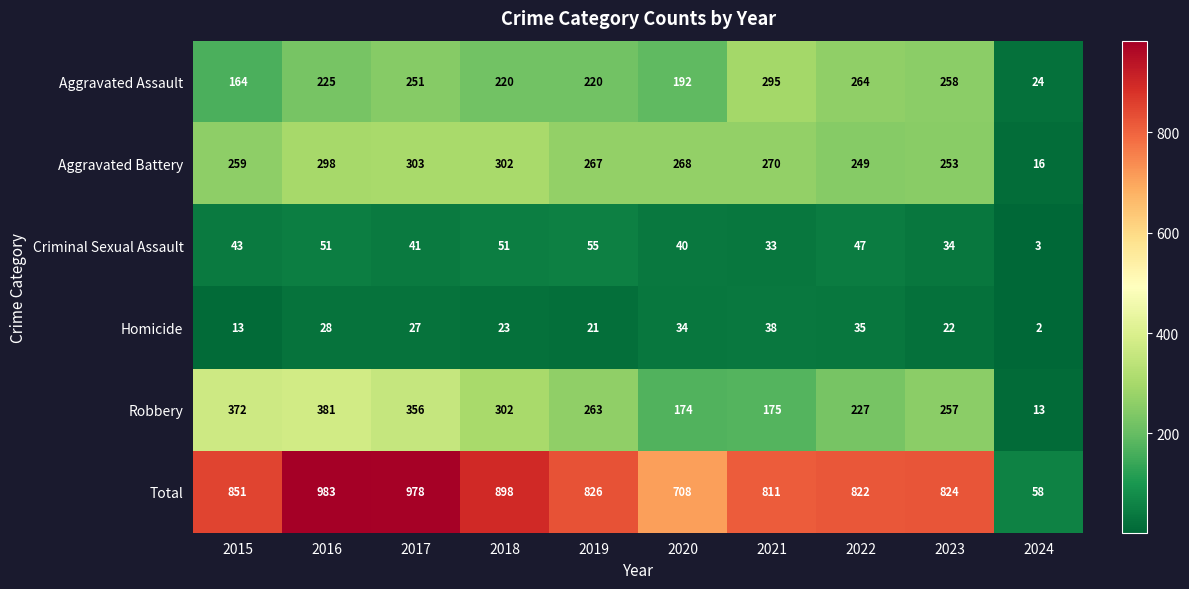

What is the spread (max minus min) of values at 2022?

787